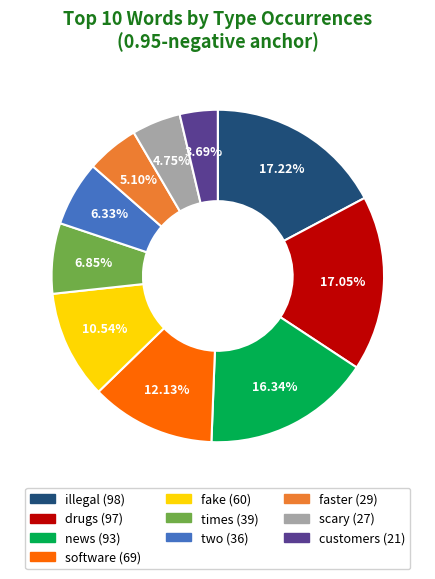

Which has a higher value, two or illegal?

illegal